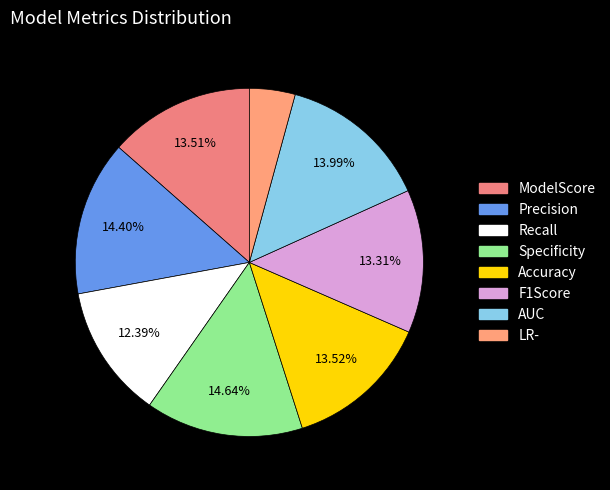

What percentage do Accuracy and F1Score together represent?

26.8%